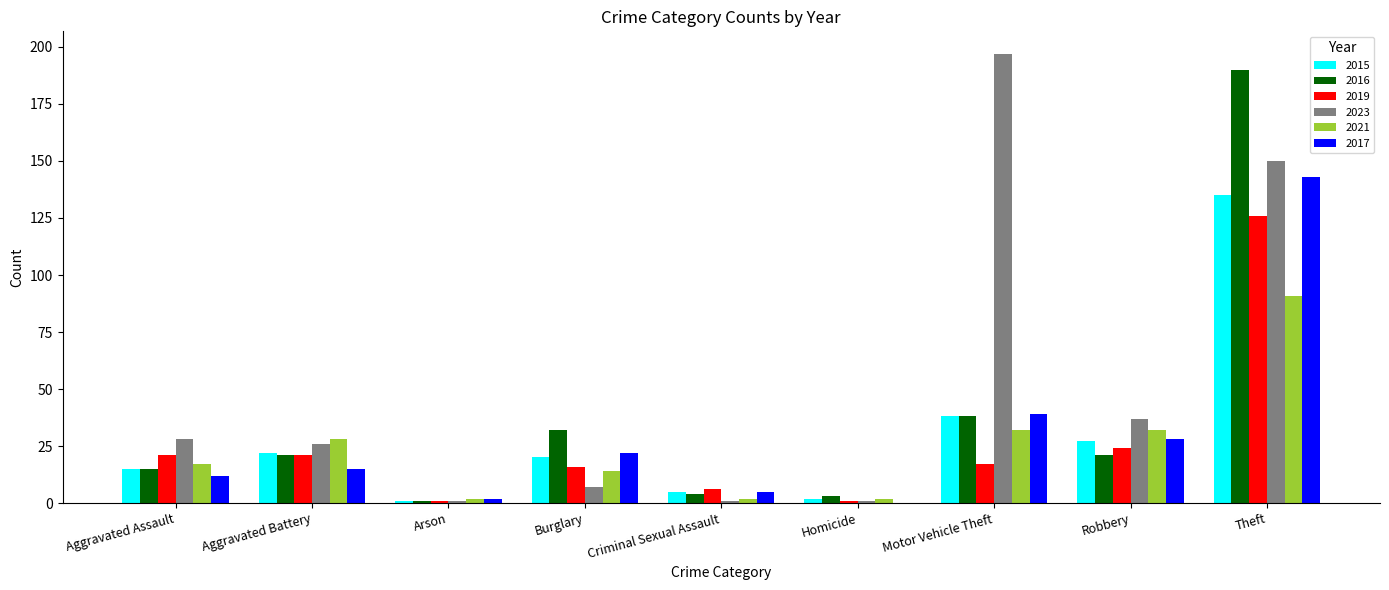

How many data points does each series have?

9